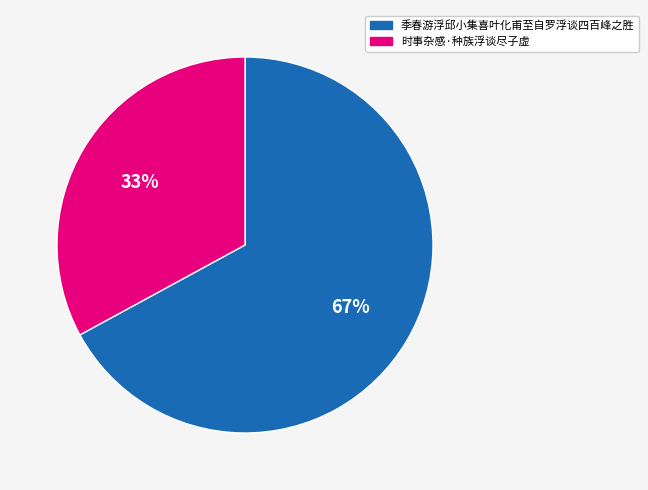

What is the majority slice?

季春游浮邱小集喜叶化甫至自罗浮谈四百峰之胜